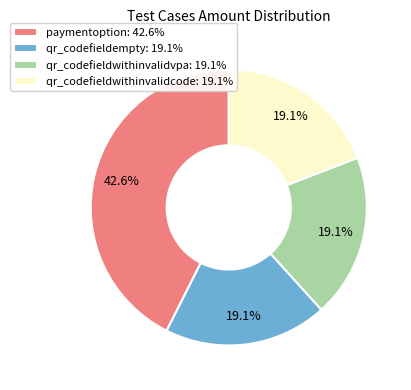

How many segments does this pie chart have?

4